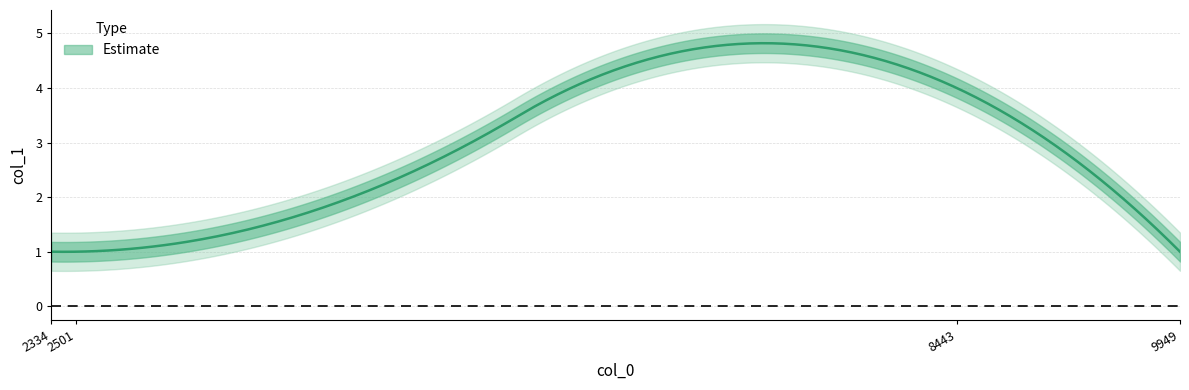

At which category does the chart reach its minimum across all series?

2334